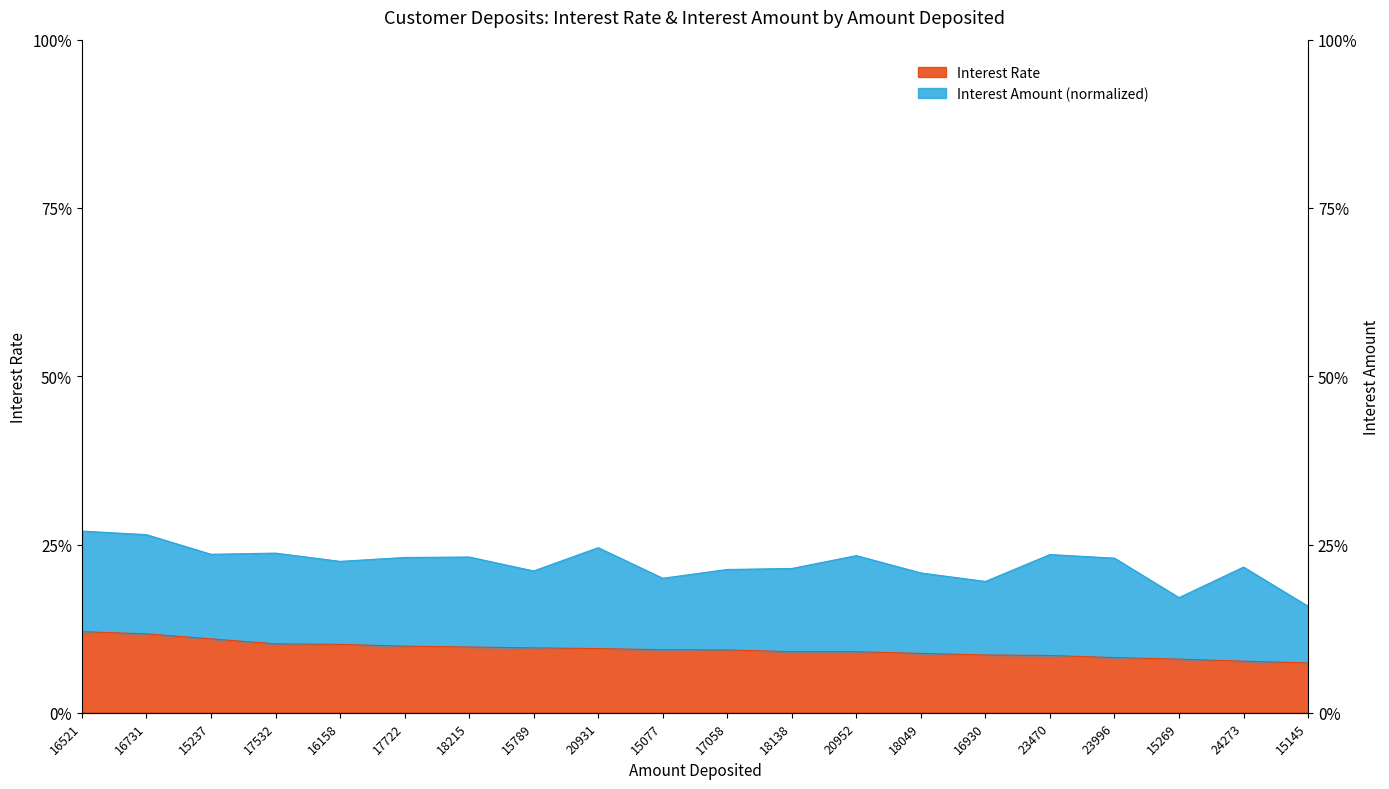

List the labels in order of value, largest first.

16521, 16731, 15237, 17532, 16158, 17722, 18215, 15789, 20931, 15077, 17058, 18138, 20952, 18049, 16930, 23470, 23996, 15269, 24273, 15145